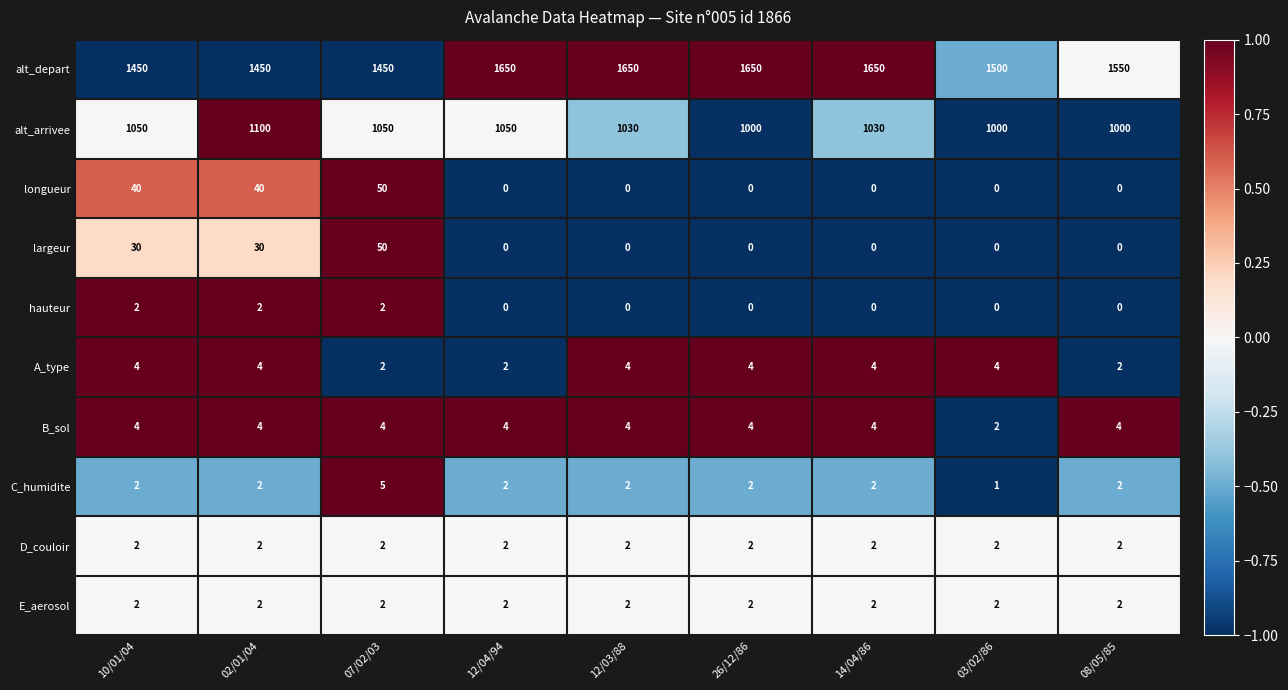

What is the sum of the alt_arrivee values at 12/03/88 and 02/01/04?

2130